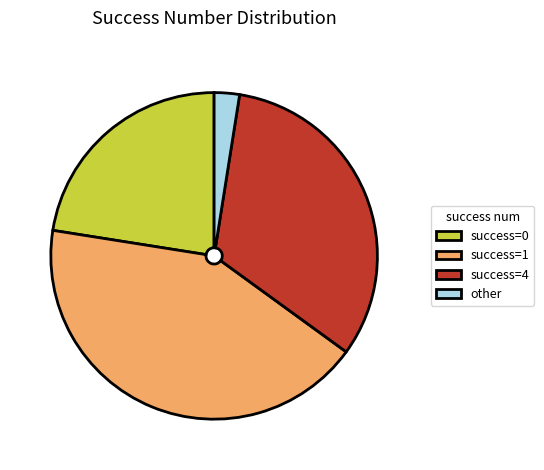

Does any single category account for the majority?

No